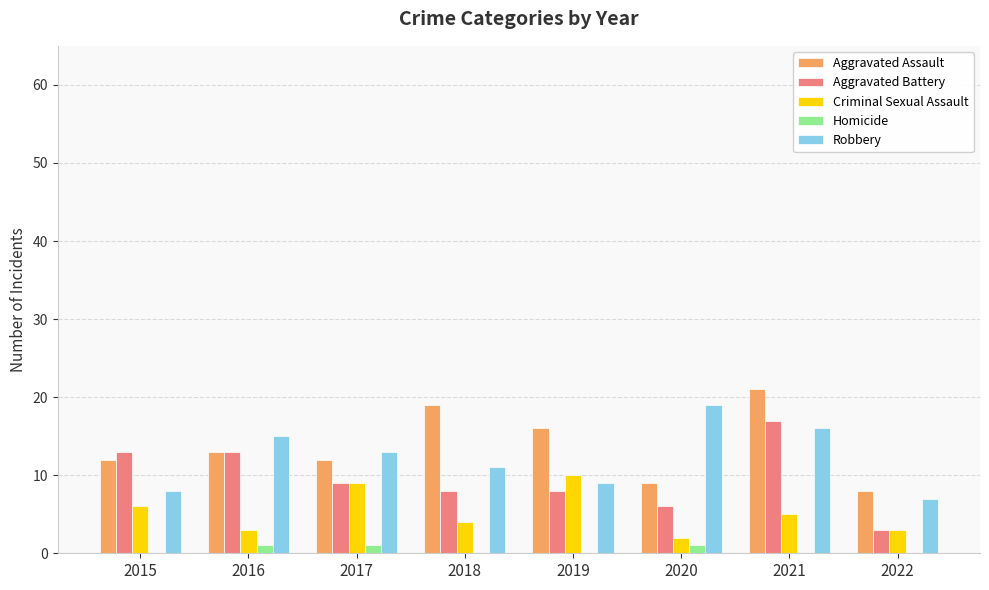

Reading left to right, extract all data points from this chart.

Aggravated Assault: 12	13	12	19	16	9	21	8
Aggravated Battery: 13	13	9	8	8	6	17	3
Criminal Sexual Assault: 6	3	9	4	10	2	5	3
Homicide: 0	1	1	0	0	1	0	0
Robbery: 8	15	13	11	9	19	16	7